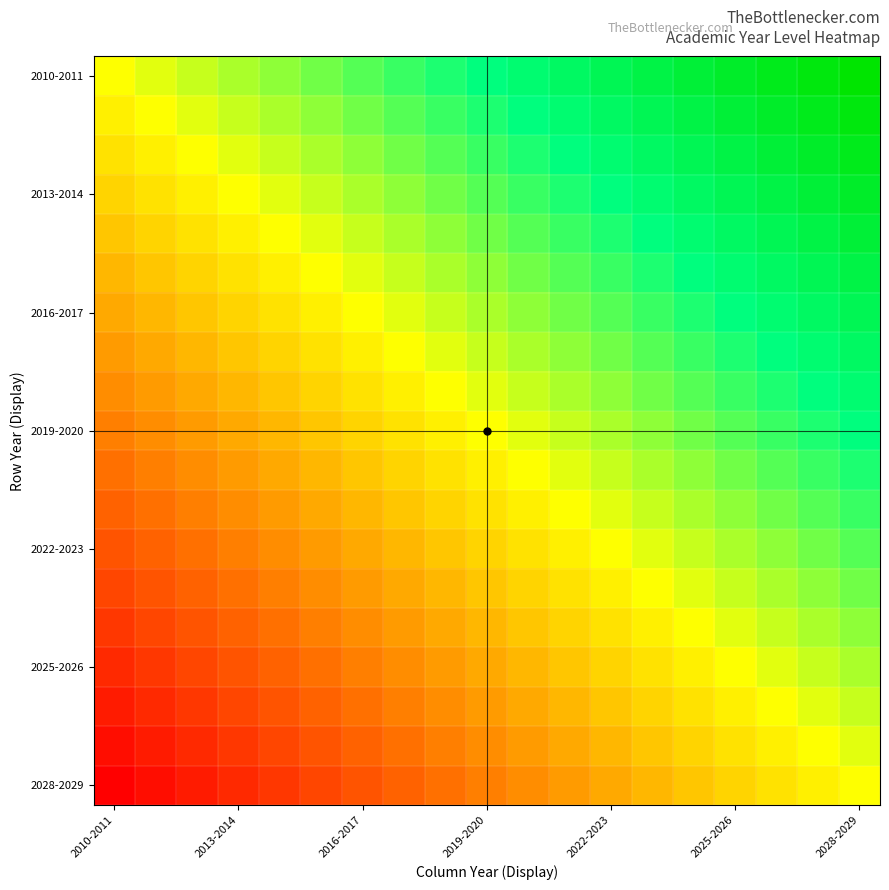

At which category is the sum across all series the highest?

2028-2029